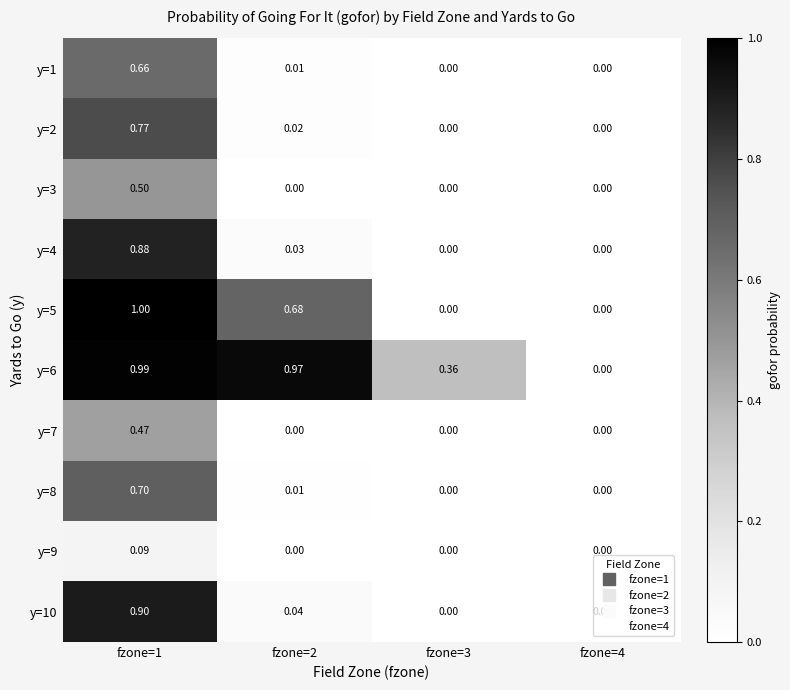

At which category is the sum across all series the highest?

fzone=1